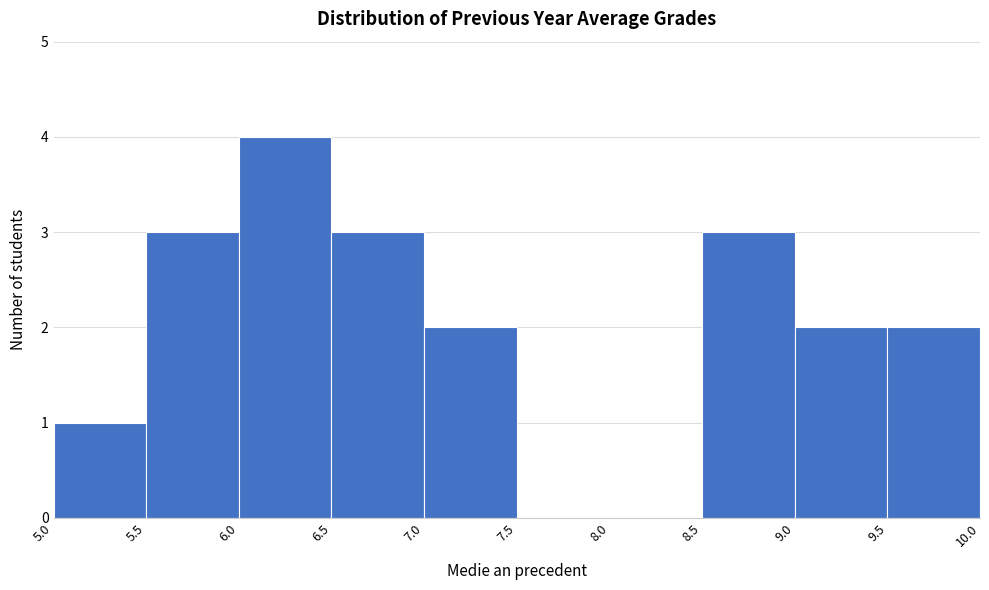

Reading left to right, list every bar in this chart as the range it spans on the x-axis followed by its height. The values are not printed on the chart, so give them approximately, as read against the axis.

5.0 to 5.5: 1
5.5 to 6.0: 3
6.0 to 6.5: 4
6.5 to 7.0: 3
7.0 to 7.5: 2
7.5 to 8.0: 0
8.0 to 8.5: 0
8.5 to 9.0: 3
9.0 to 9.5: 2
9.5 to 10.0: 2